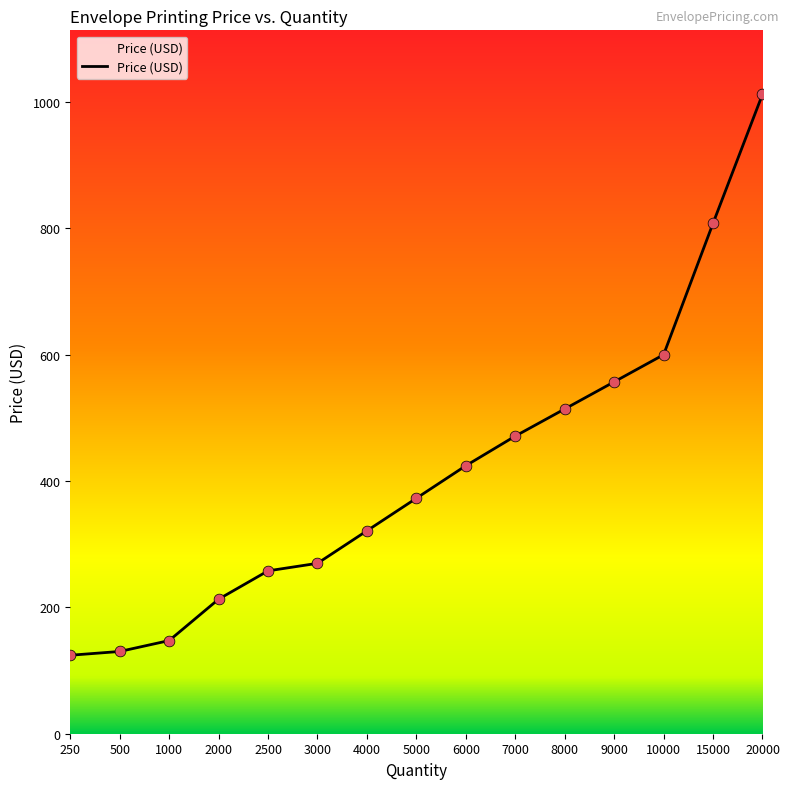

What is the change in value from 500 to 8000?

+383.9